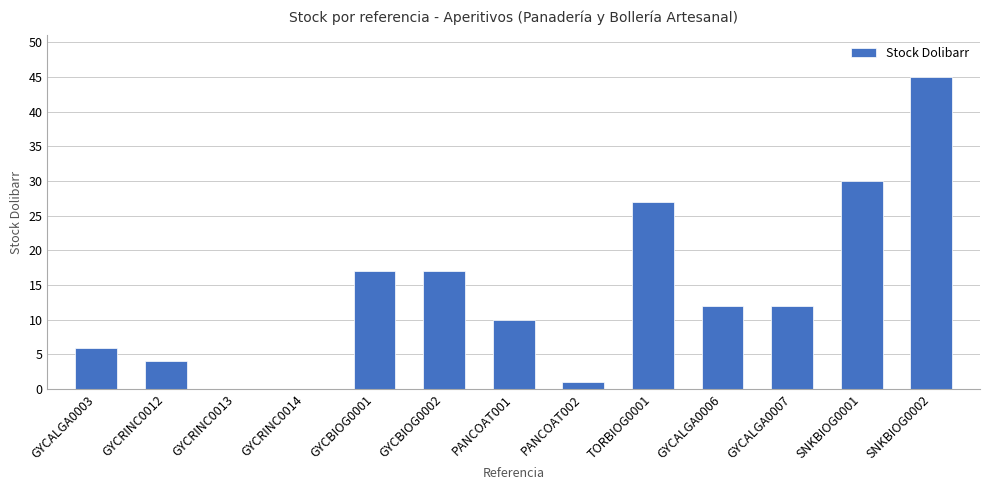

What value does the data have at GYCBIOG0002?

17